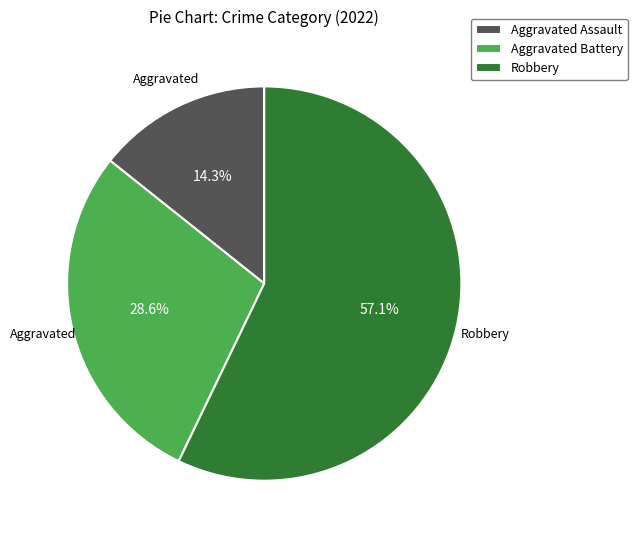

What is the ratio of the value at Aggravated Battery to the value at Aggravated Assault?

2.0